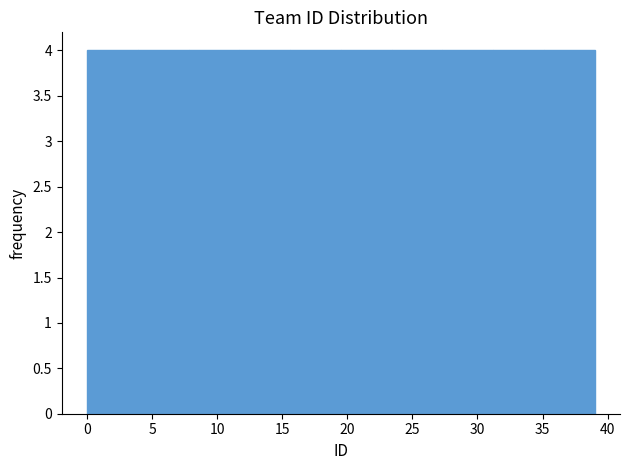

How tall is the bar that spans 27.3 to 31.2 on the x-axis? Neither the bar edges nor the heights are printed on the chart, so give them approximately, as read against the axes.

4